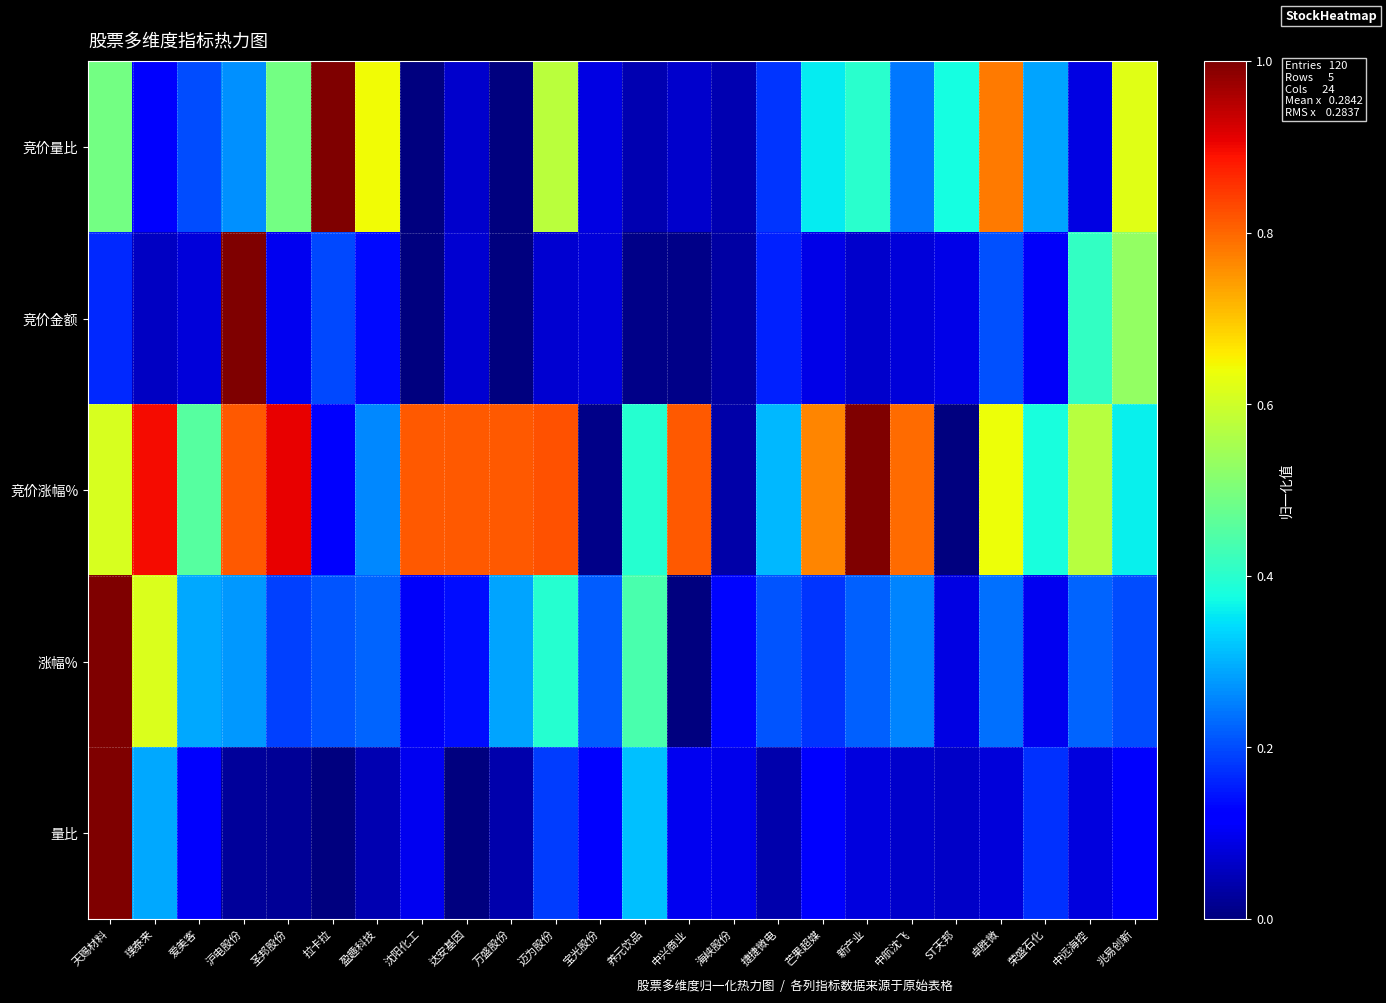

At which category is the sum across all series the highest?

天赐材料